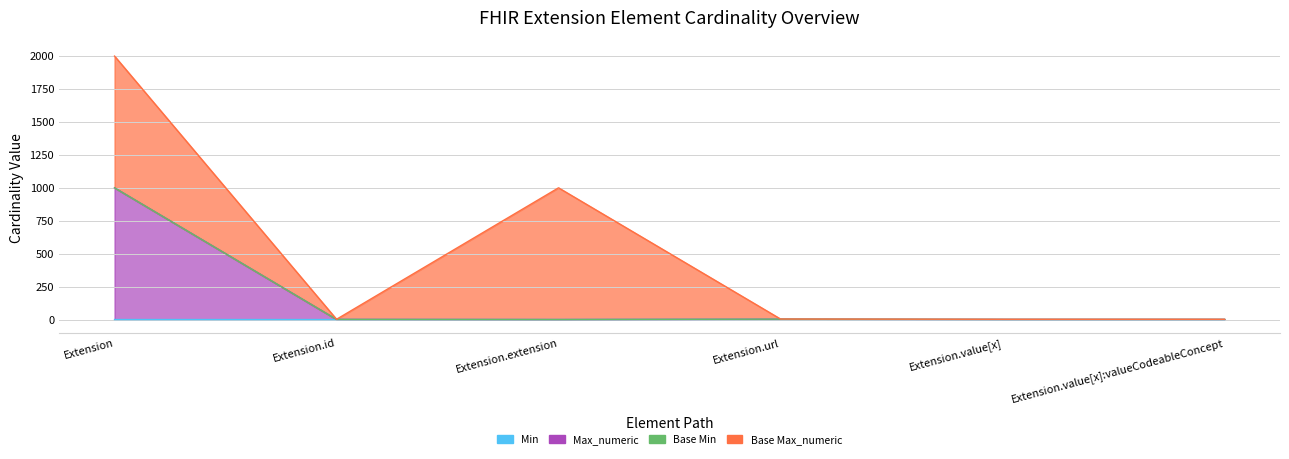

How many interior local peaks does the Max_numeric series have?

1